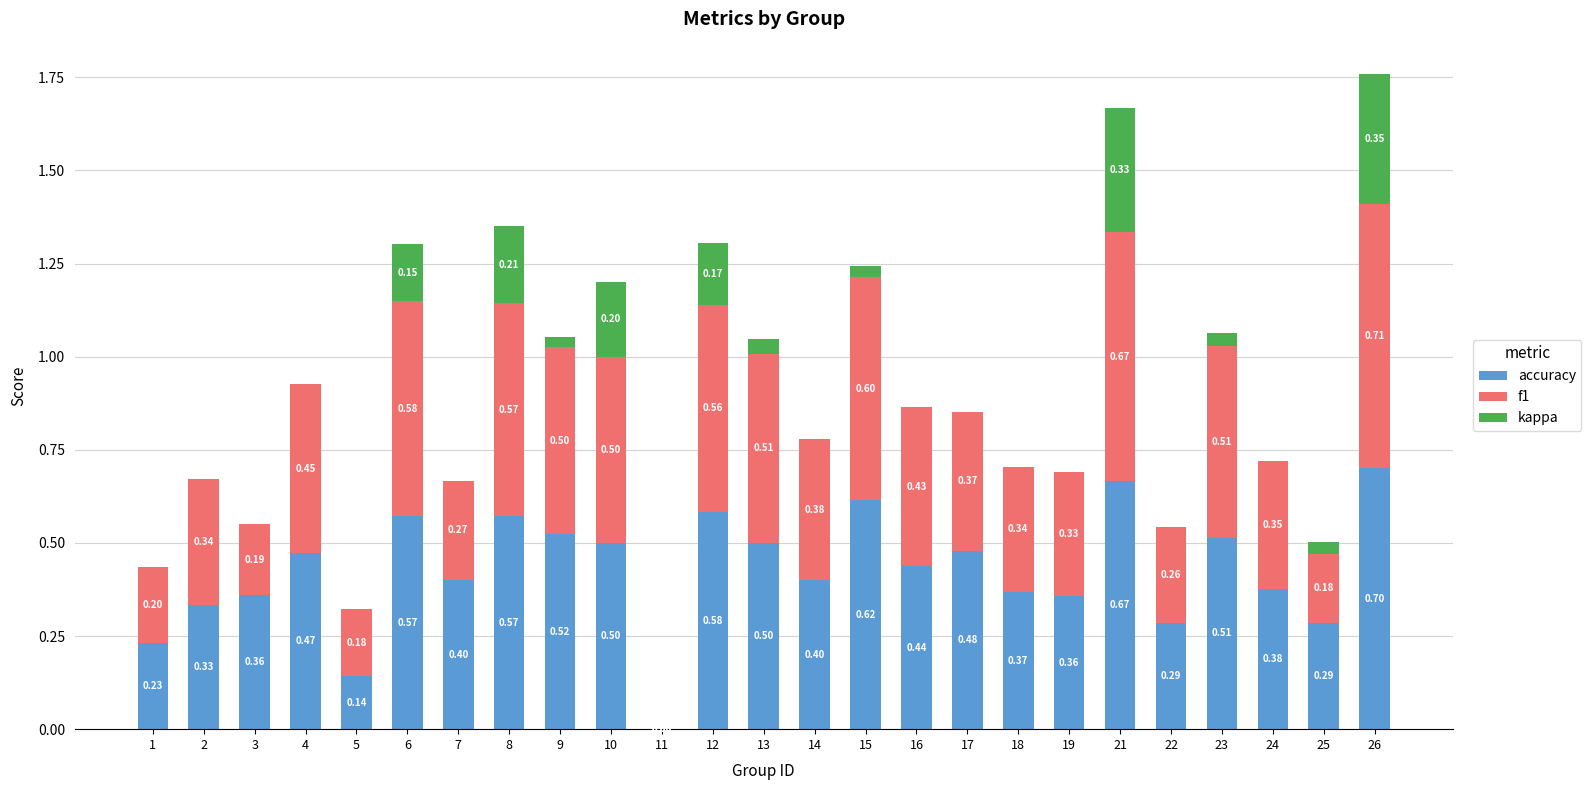

At which label is accuracy closest to 0?

11